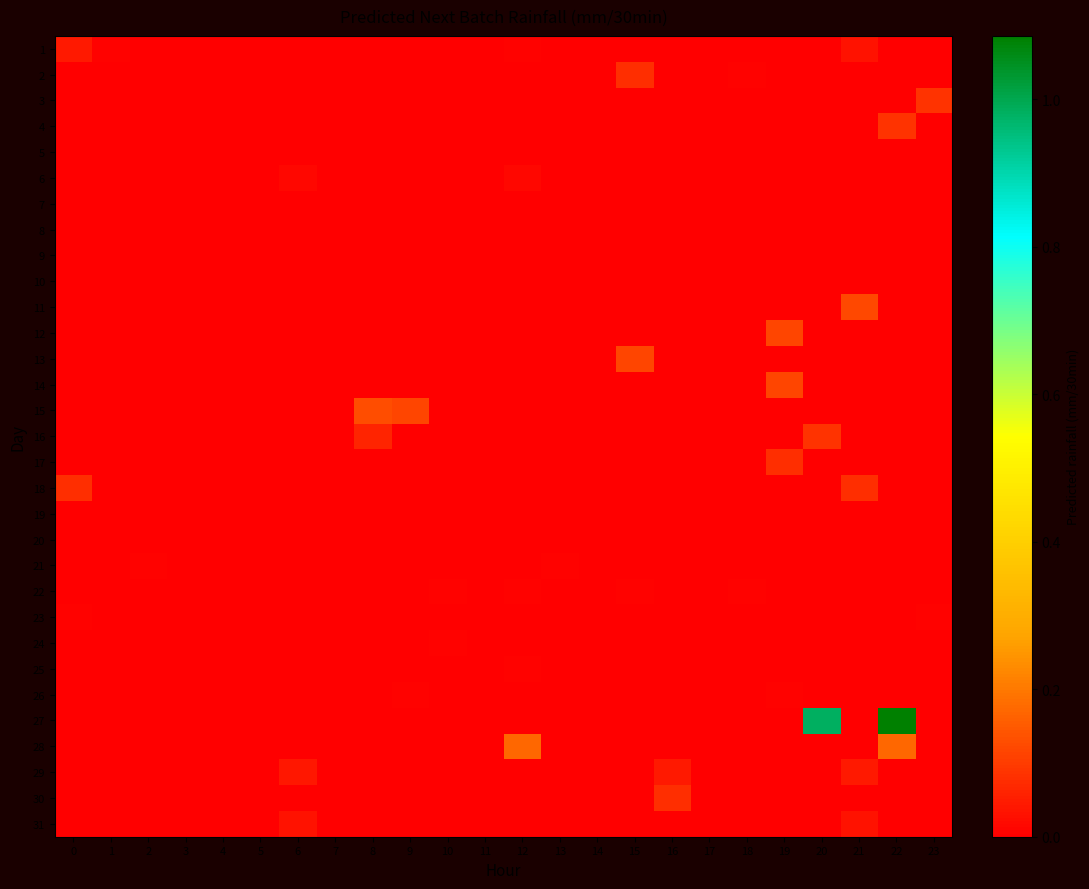

Which series has the largest range (max minus min)?

27